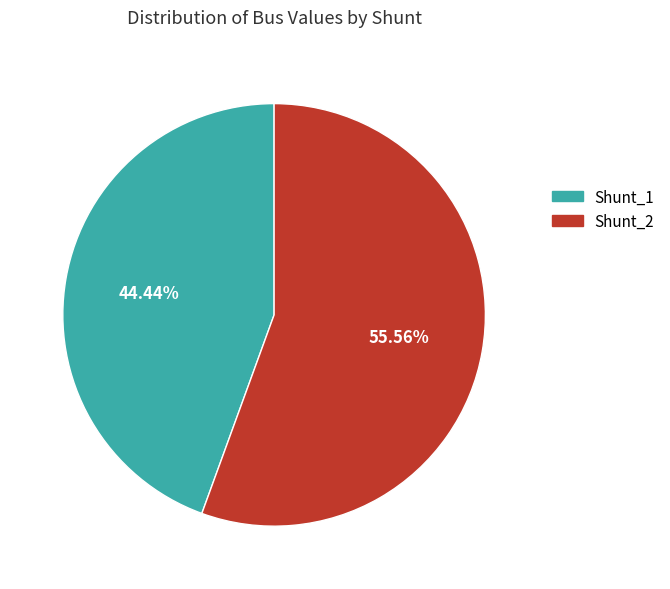

True or false: Shunt_2 accounts for 56% of the total.

True